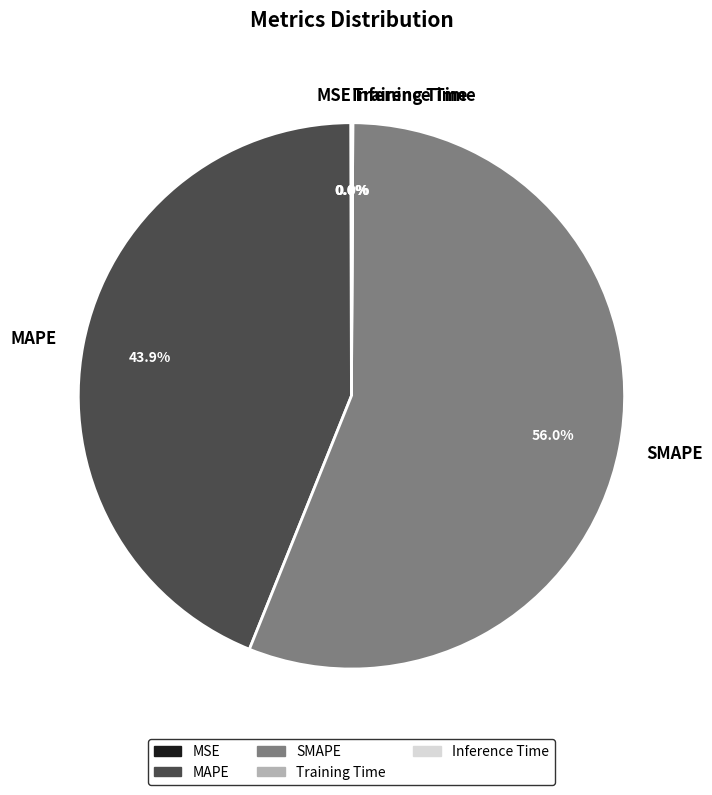

To the nearest percent, what is the difference between the largest and smallest slice percentages?

56%